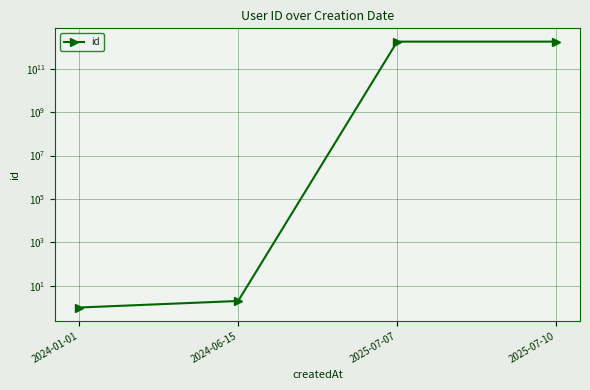

Count the number of data series in this chart.

1